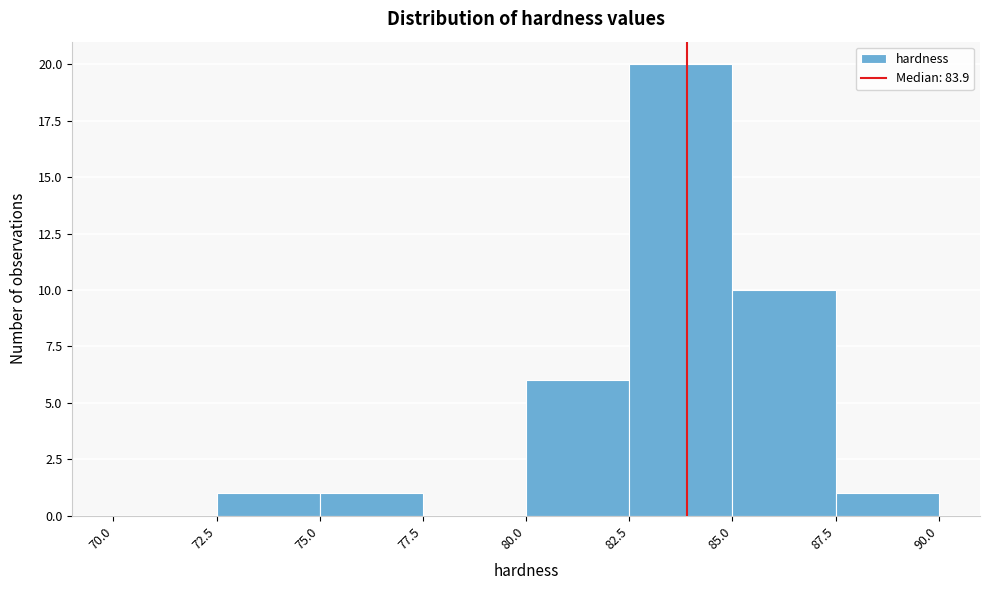

Reading left to right, transcribe this chart: for each bar, give the range it covers on the x-axis and its height. The values are not printed on the chart, so give them approximately, as read against the axis.

70.0 to 72.5: 0
72.5 to 75.0: 1
75.0 to 77.5: 1
77.5 to 80.0: 0
80.0 to 82.5: 6
82.5 to 85.0: 20
85.0 to 87.5: 10
87.5 to 90.0: 1